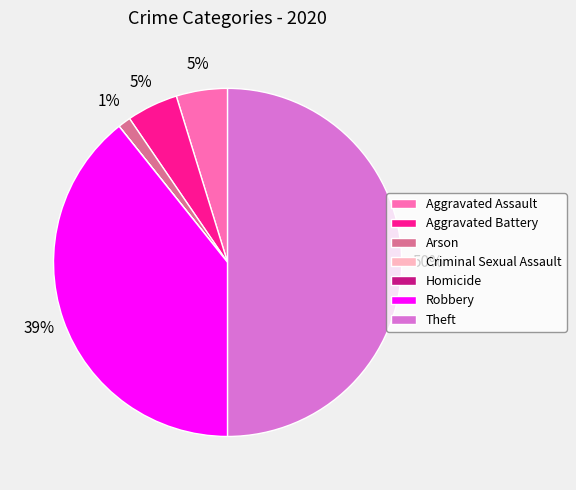

True or false: Theft accounts for 50% of the total.

True